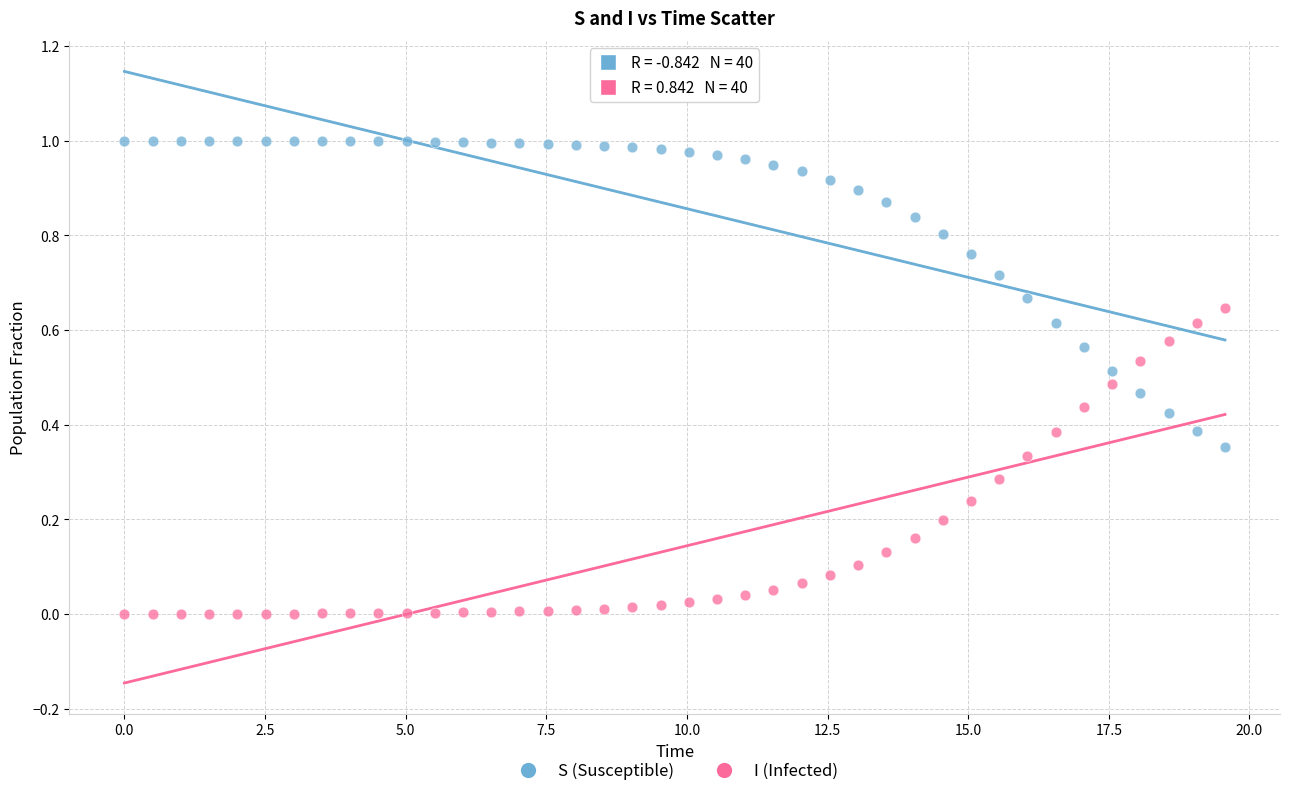

What are all the series names shown in the legend?

S (Susceptible), I (Infected)